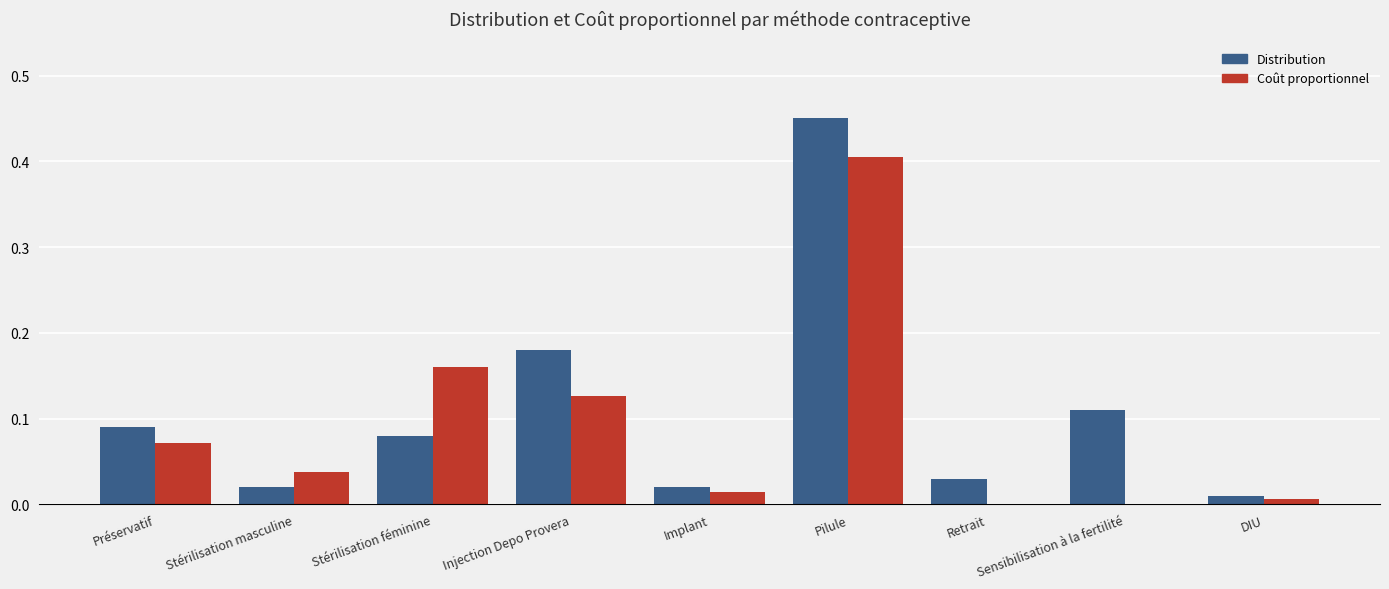

What is the sum of all Distribution values?

1.0